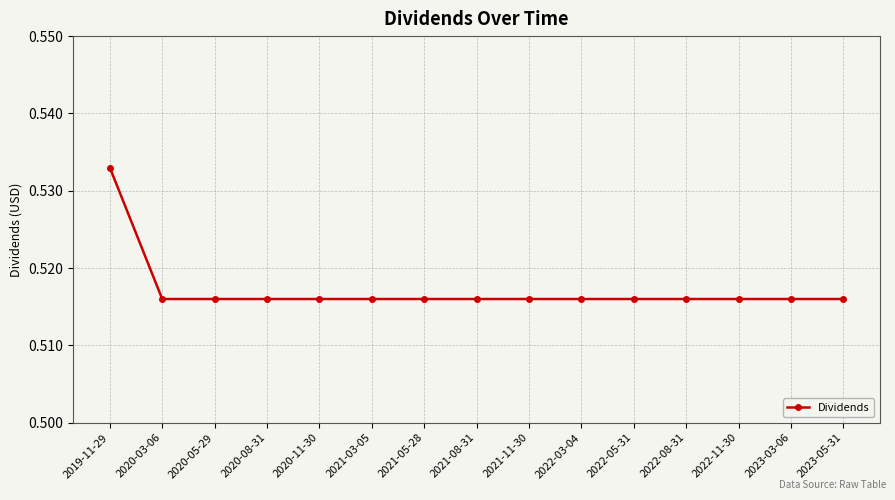

The value at 2022-05-31 is 0.3. True or false?

False